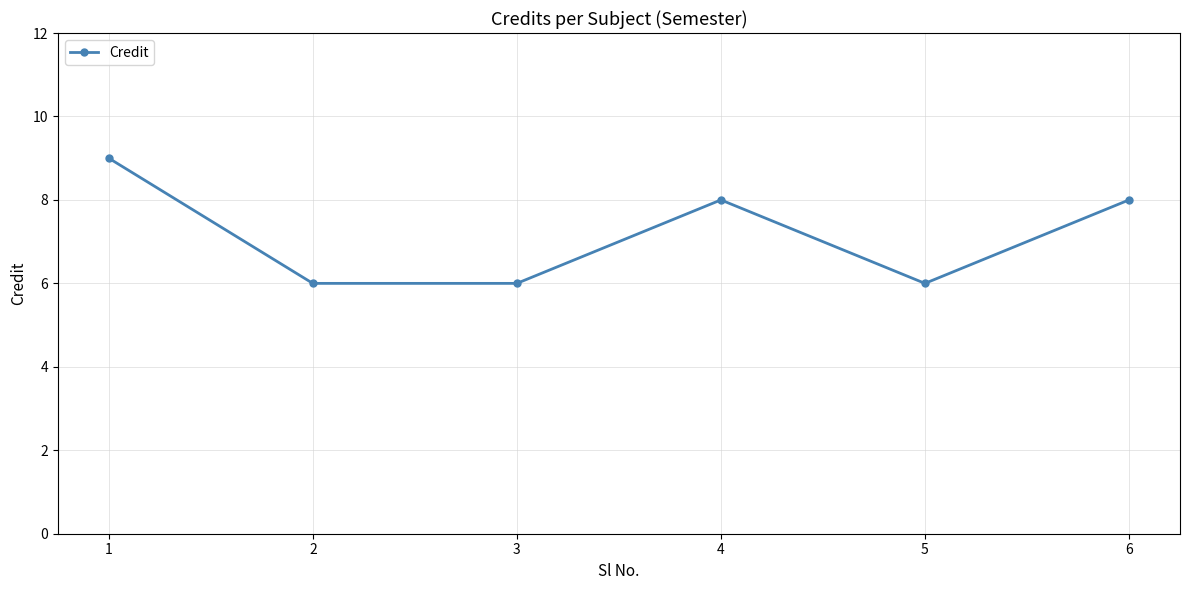

What is the change in value from 1 to 3?

-3